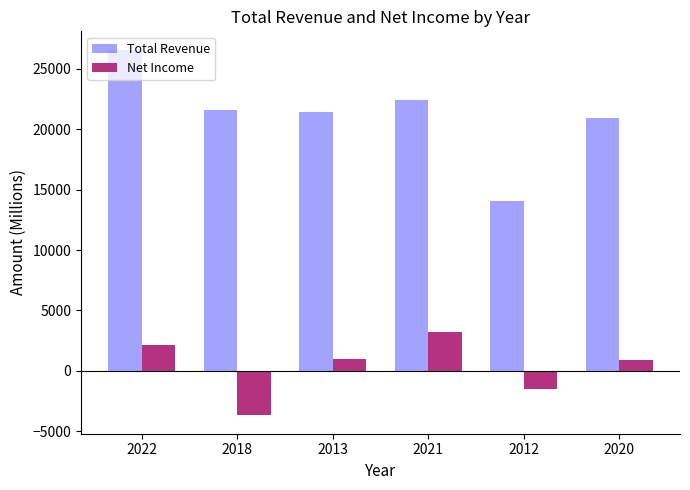

What is the sum of all Net Income values?

2000